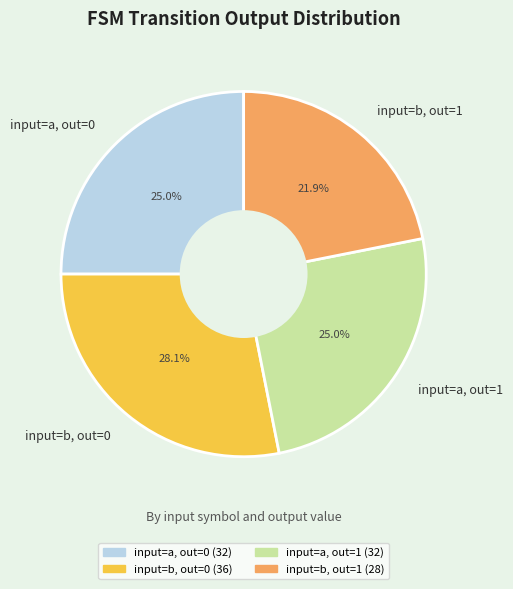

What percentage is NOT represented by input=a, out=0?

75.0%